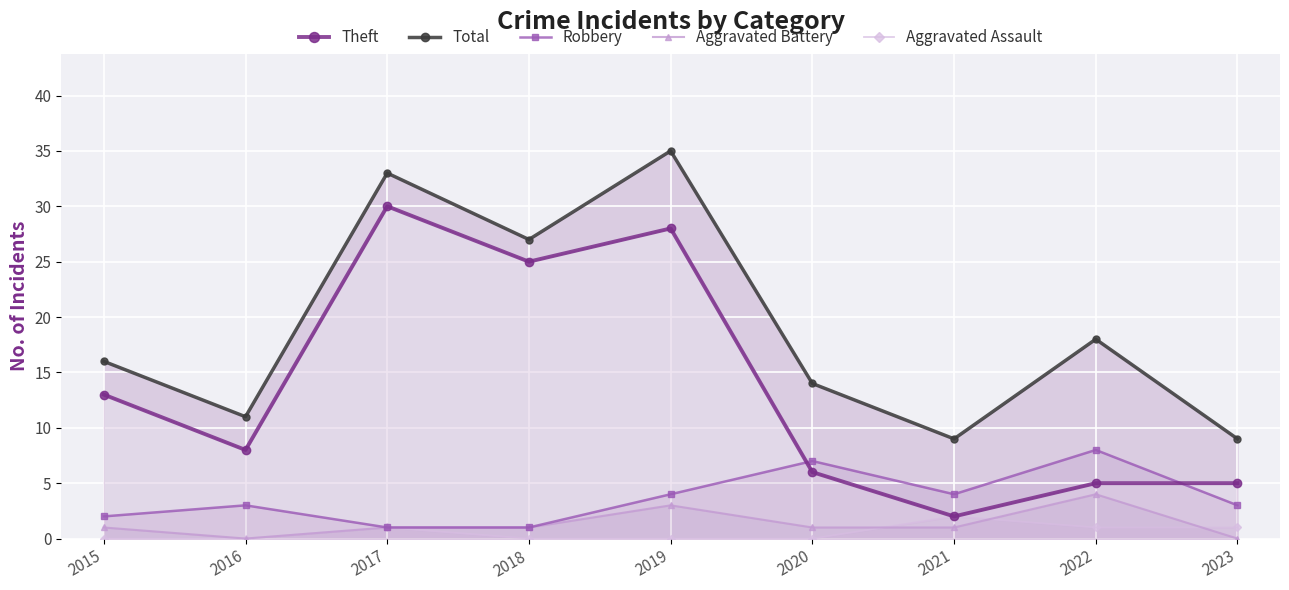

The value of Total at 2017 is 33. True or false?

True